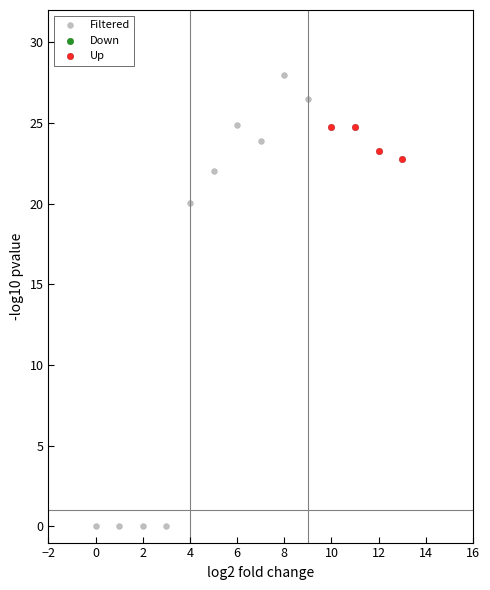

Which series contains the highest Y value?

Filtered